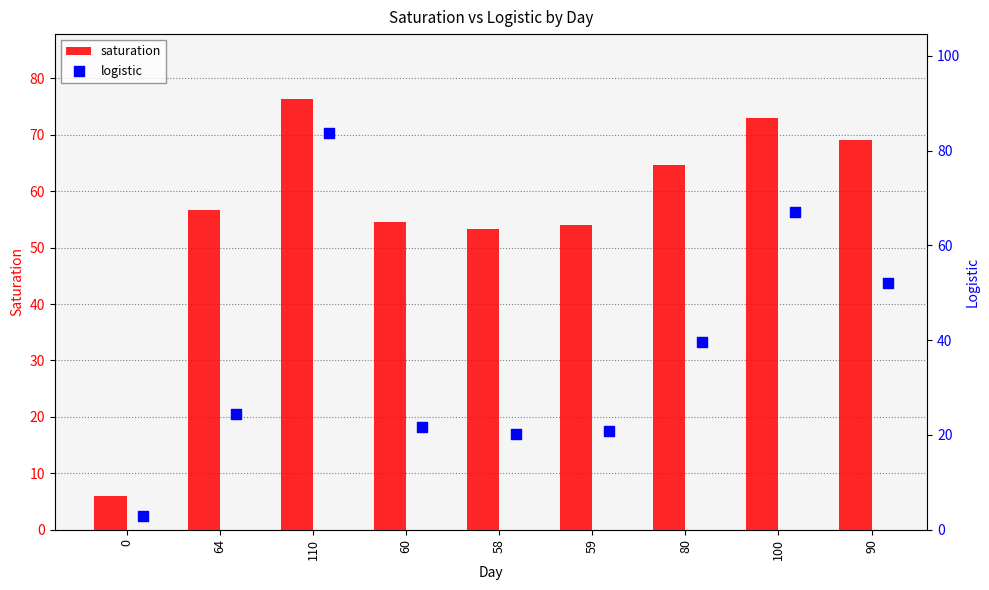

What is the sum of all saturation values?

507.6